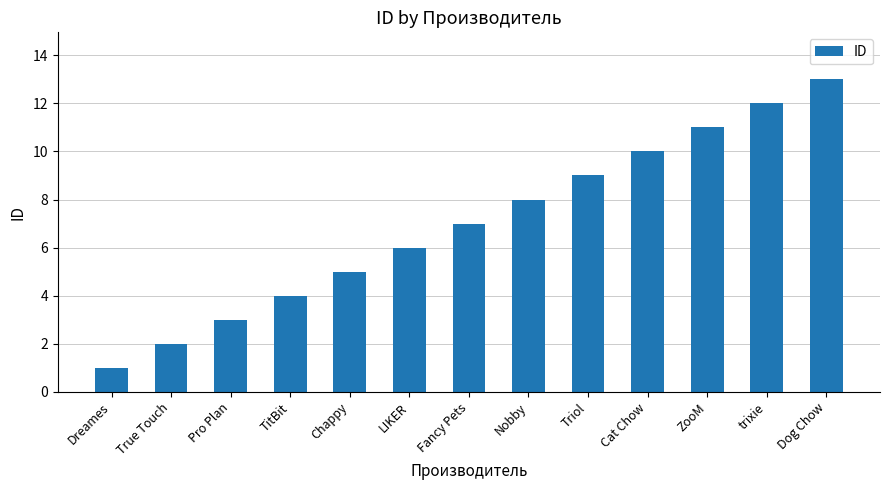

Reading left to right, what are all the values shown in this chart?

1	2	3	4	5	6	7	8	9	10	11	12	13